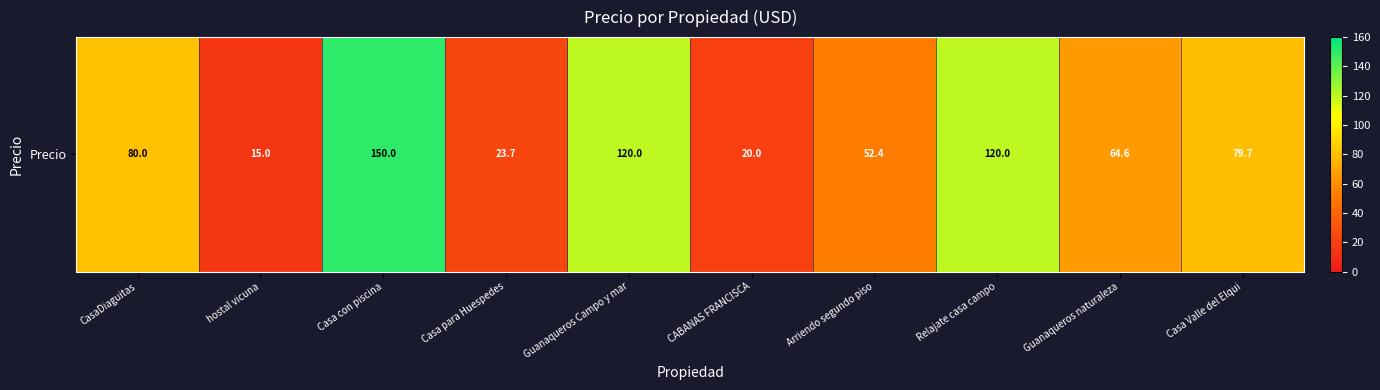

What is the difference between the maximum and second lowest values?

130.0